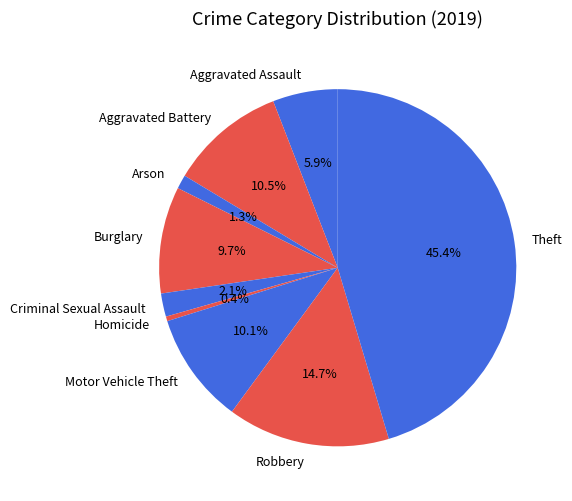

What is the largest slice in the pie chart?

Theft